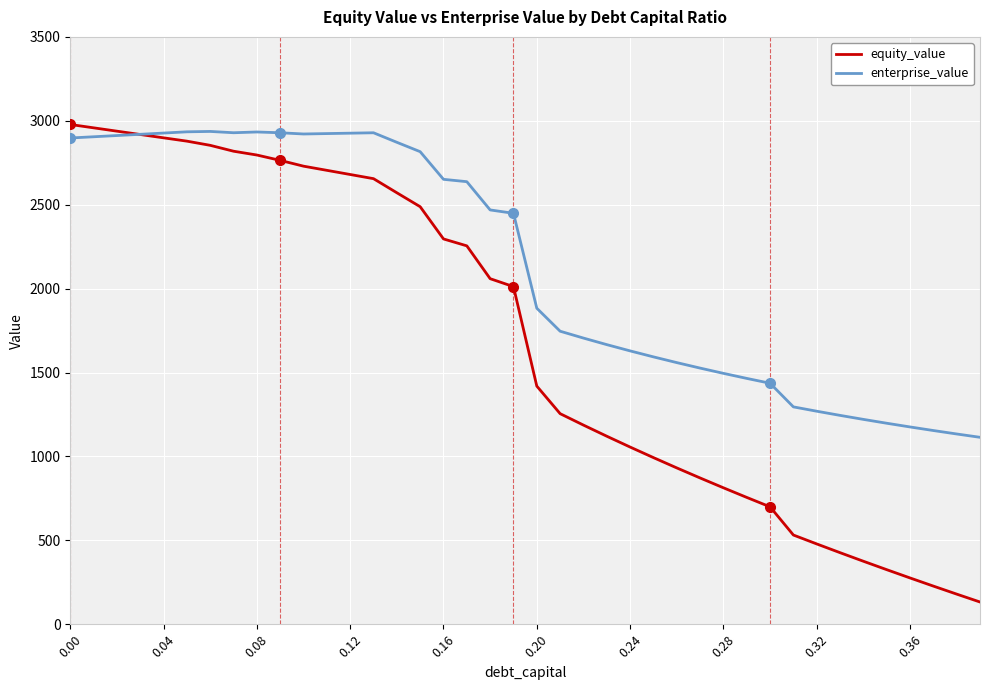

True or false: equity_value and enterprise_value intersect in this chart.

True